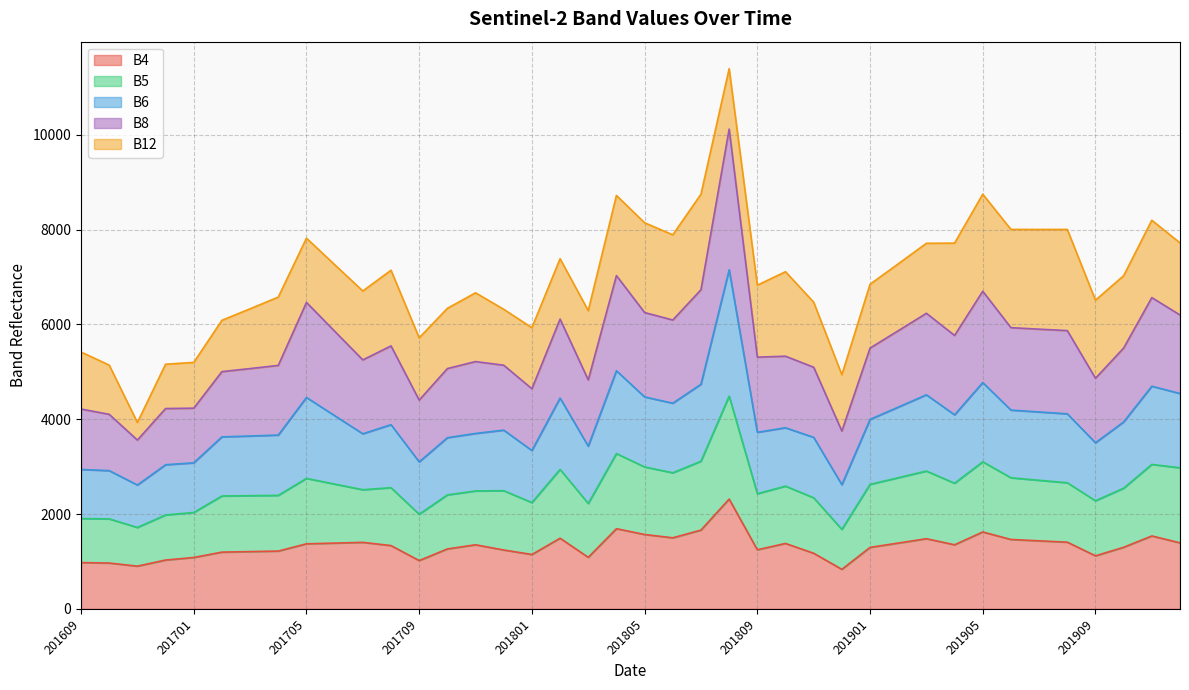

What is the highest value of the B4 series?

2315